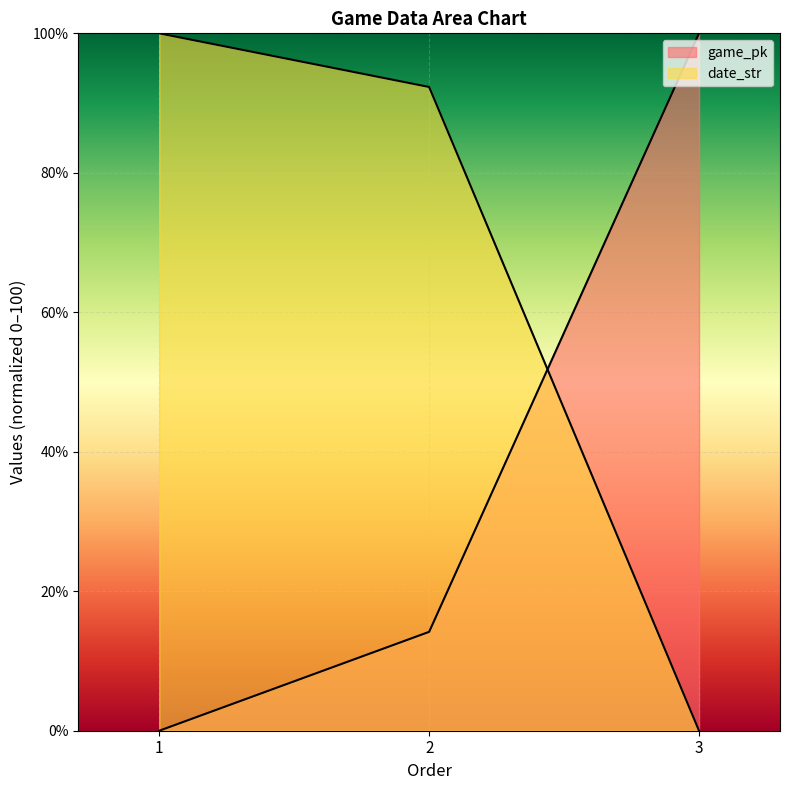

What is the sum of the game_pk values at 2 and 3?

114.2